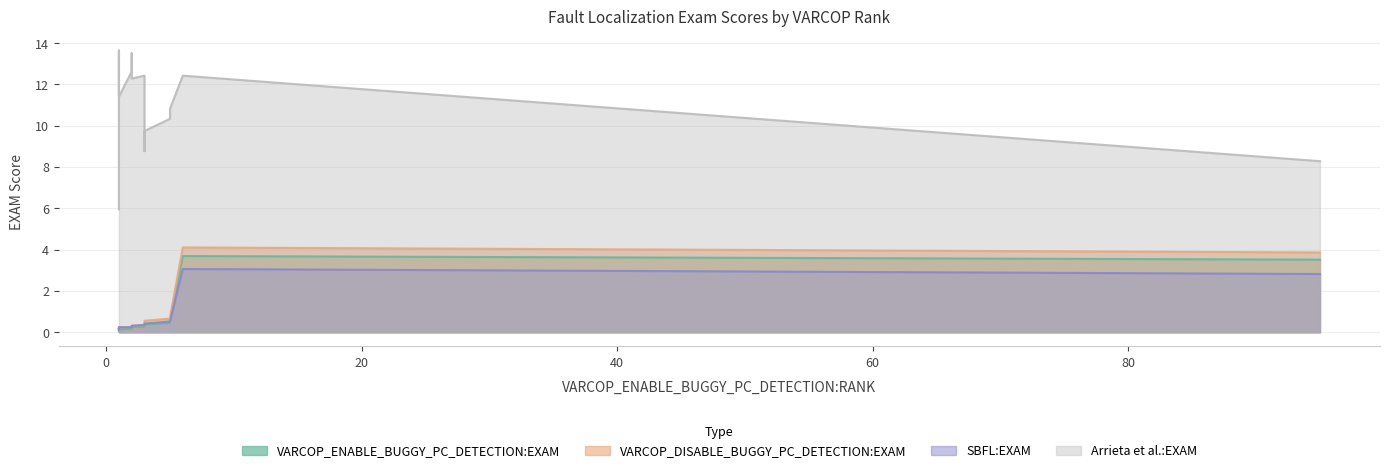

The Arrieta et al.:EXAM series shows 3.1 at 3. True or false?

False